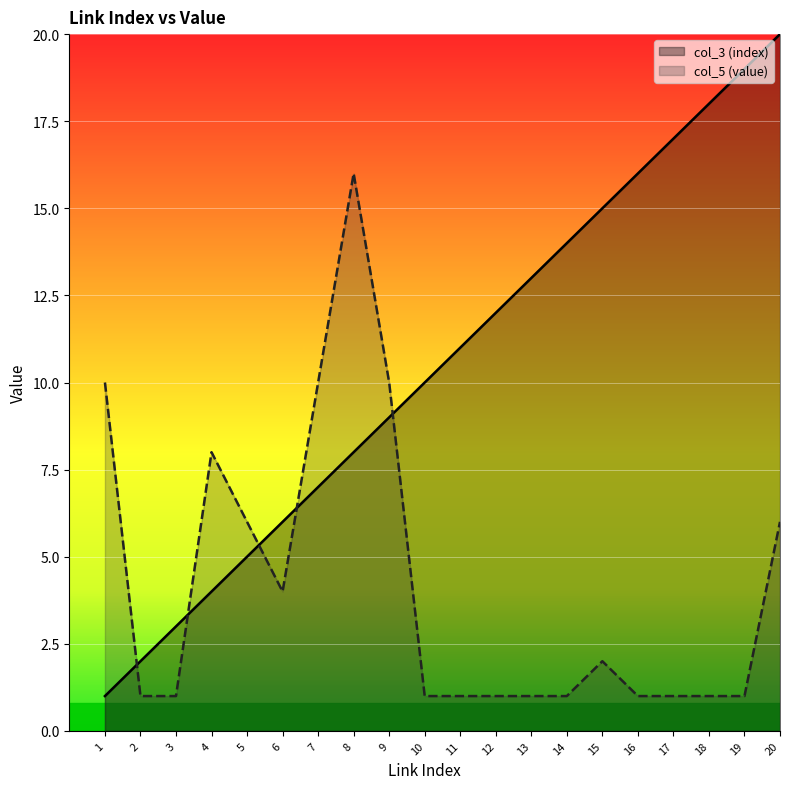

How many interior local valleys does the col_5 (value) series have?

1